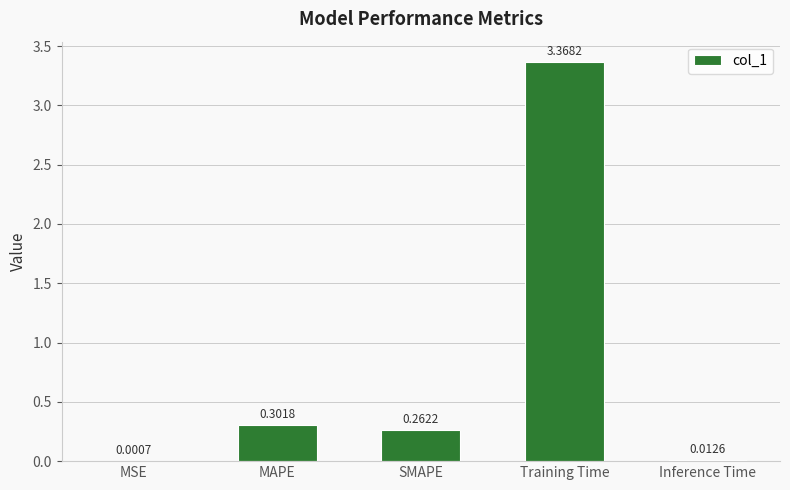

Where is the data nearest to the value 1?

MAPE